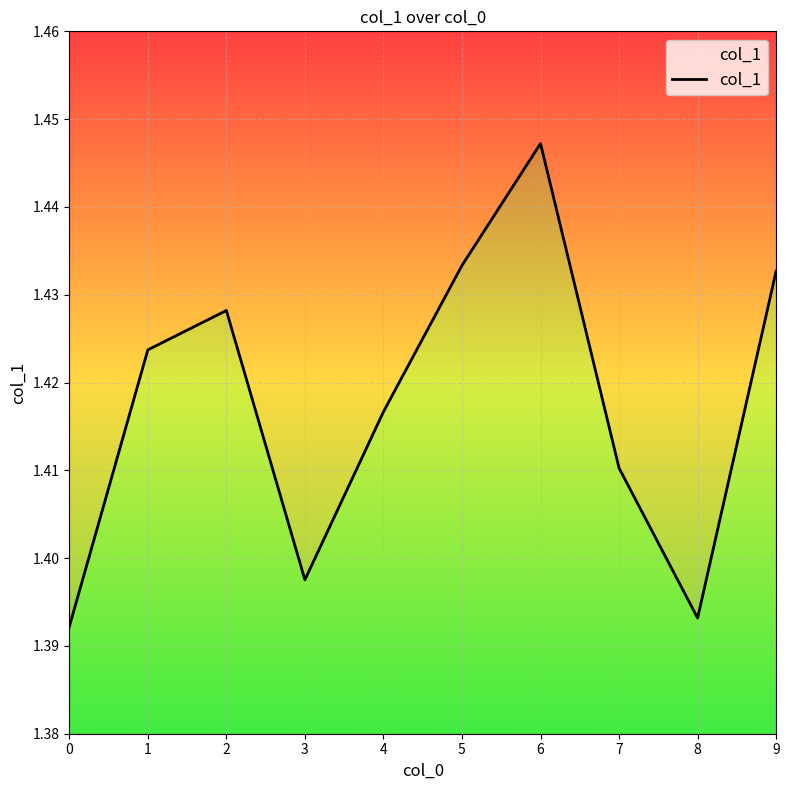

What value does the data have at 8?

1.4